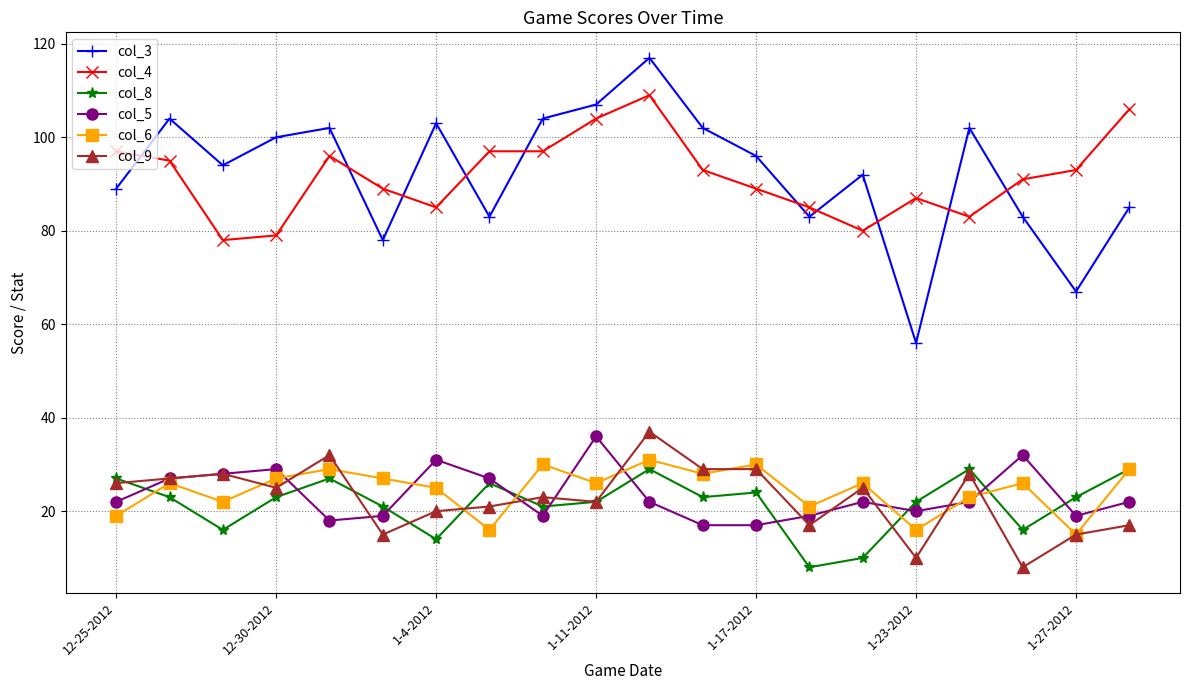

What is the minimum value shown in the chart?

8